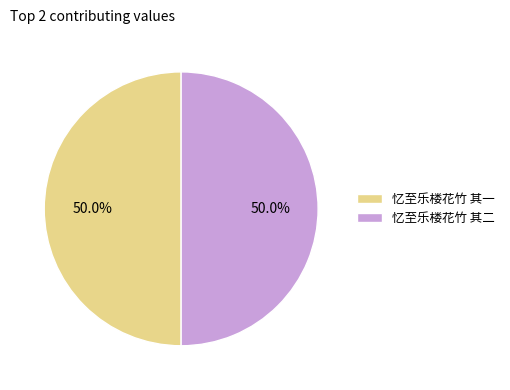

What is the ratio of the value at 忆至乐楼花竹 其一 to the value at 忆至乐楼花竹 其二?

1.0